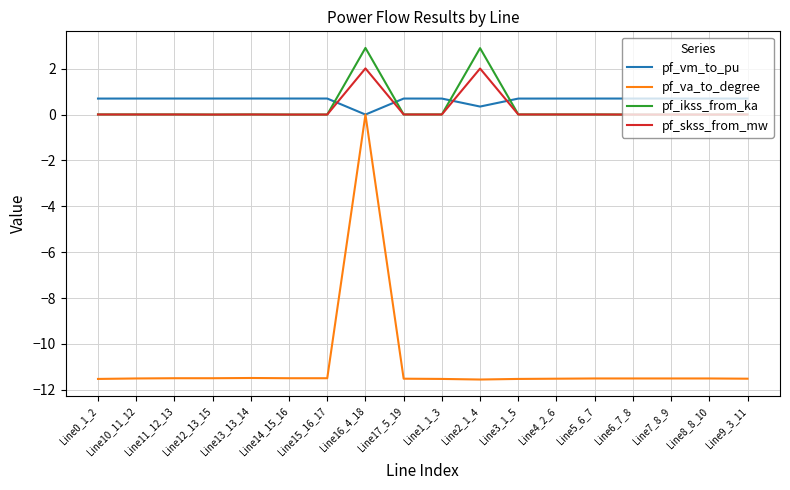

True or false: pf_ikss_from_ka has a value of 0.0 at Line0_1_2.

True